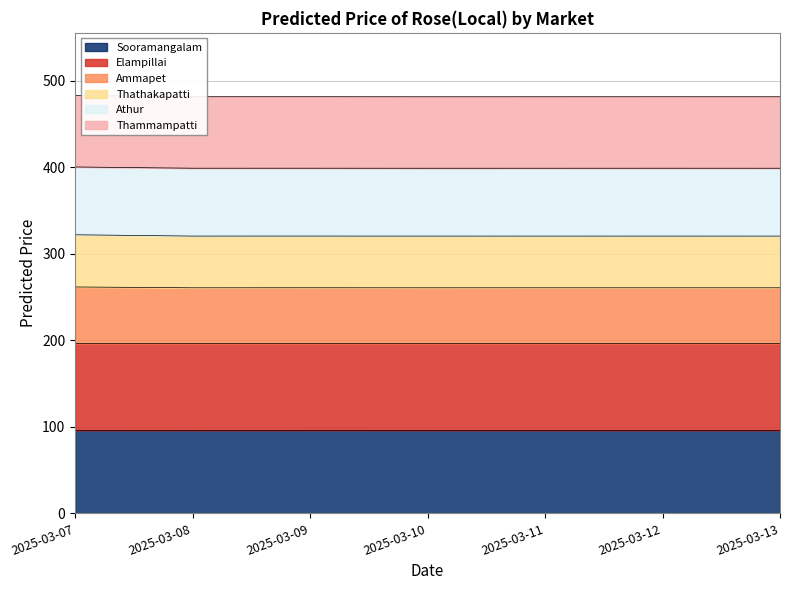

True or false: Thathakapatti has more than 2 interior local peaks.

False